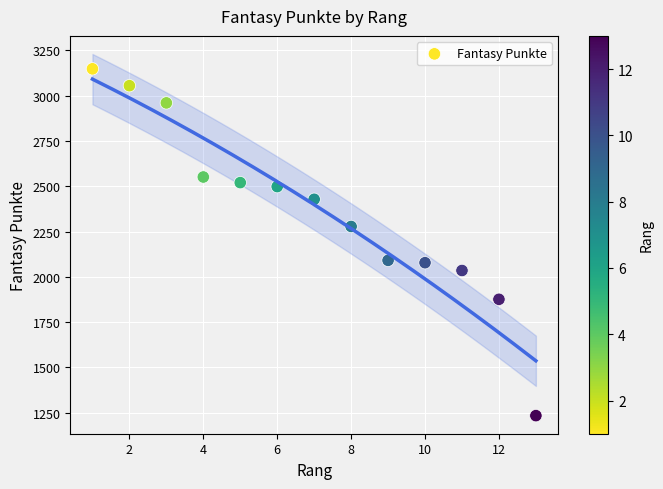

What is the range of Y values (max minus min)?

1914